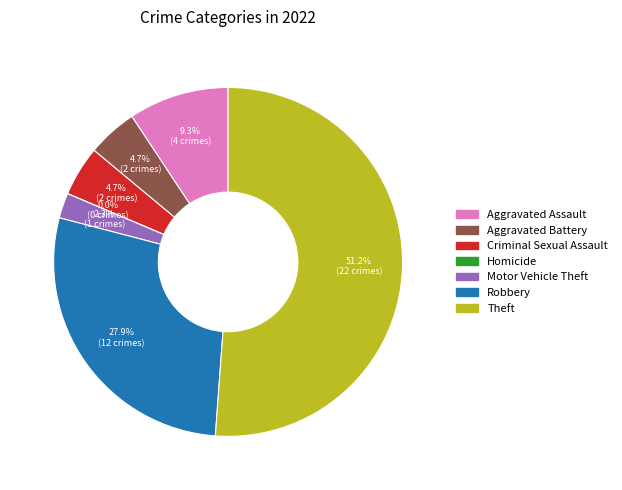

How much of the chart is everything except Criminal Sexual Assault?

95.3%